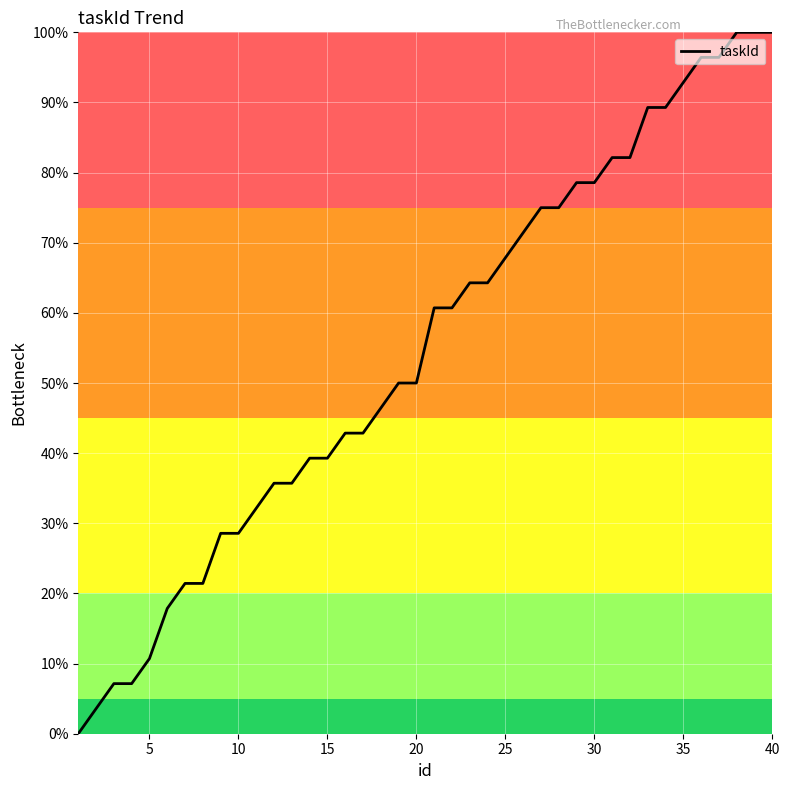

What is the greatest value displayed?

100.0